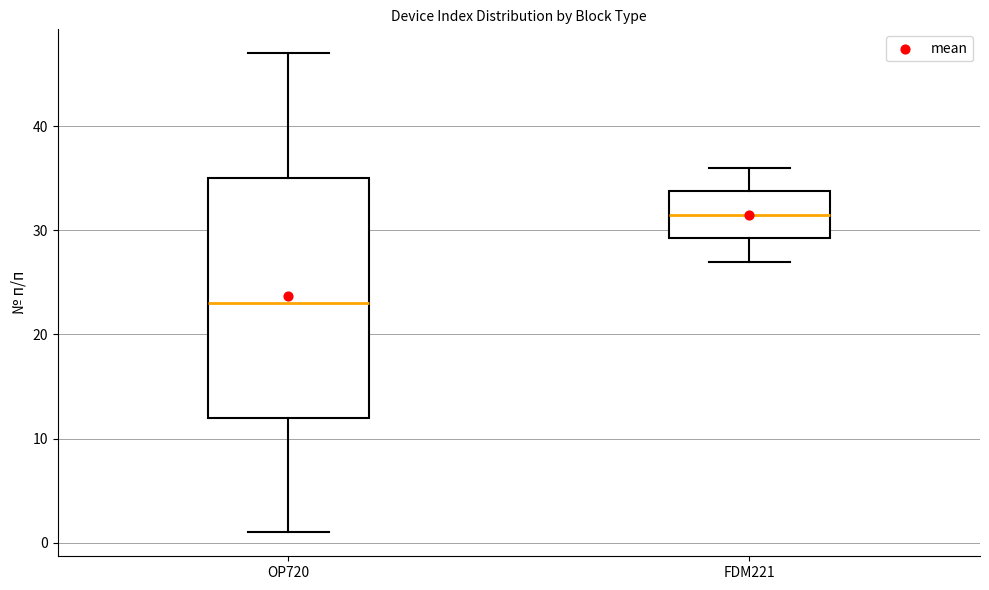

Reading left to right, transcribe this box plot: for each box, give where its median line is, the range the box spans, and where its two whiskers end, as read against the y-axis. The values are not printed on the chart, so give them approximately, as read against the axis.

OP720: median 23, box 12 to 35, whiskers 1 to 47
FDM221: median 32, box 29 to 34, whiskers 27 to 36